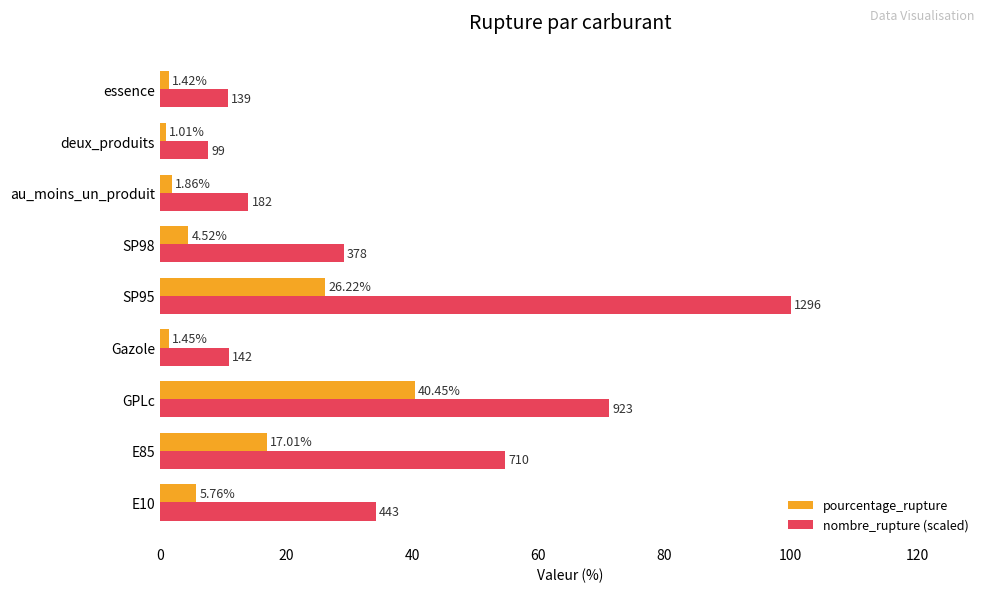

Between E85 and SP95, which series saw the biggest shift?

nombre_rupture (scaled)